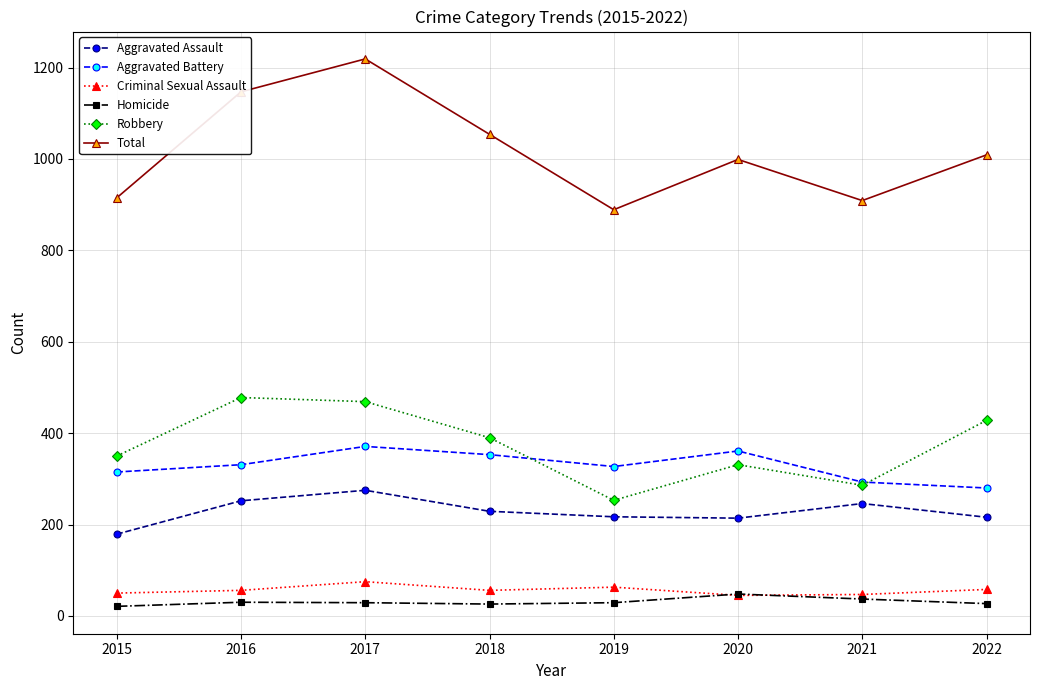

Between 2018 and 2021, which series saw the biggest shift?

Total